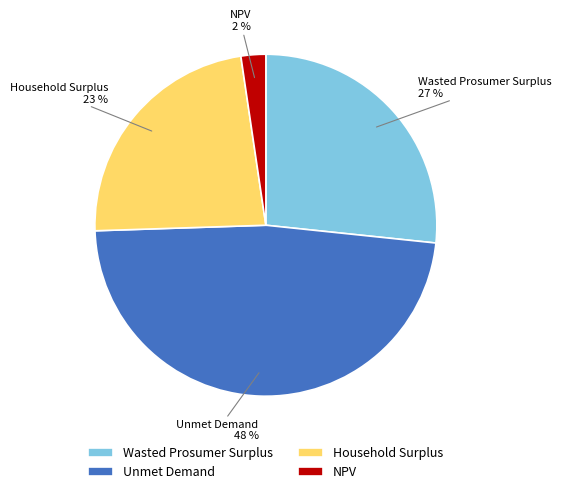

How many slices are in this pie chart?

4